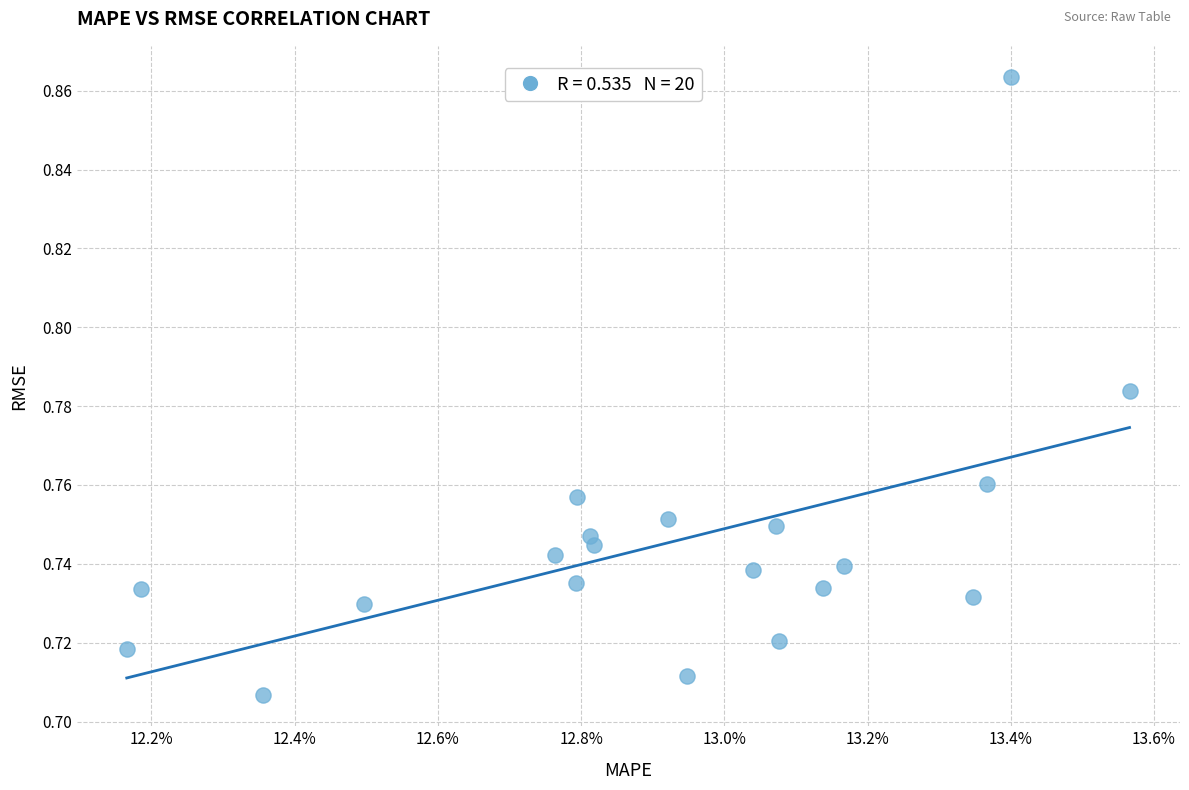

Count the number of points in this scatter plot.

20